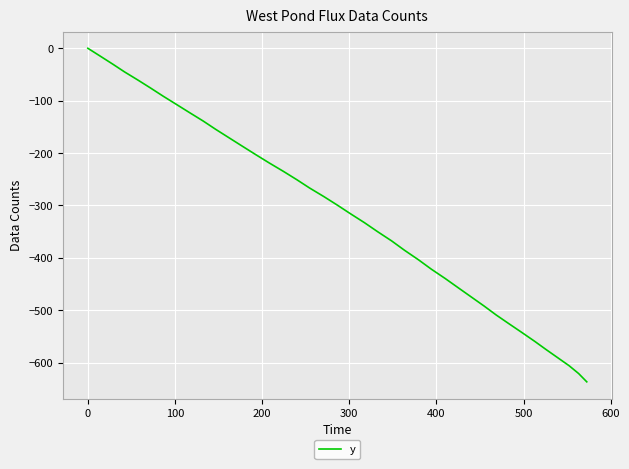

What is the minimum value shown in the chart?

-636.6